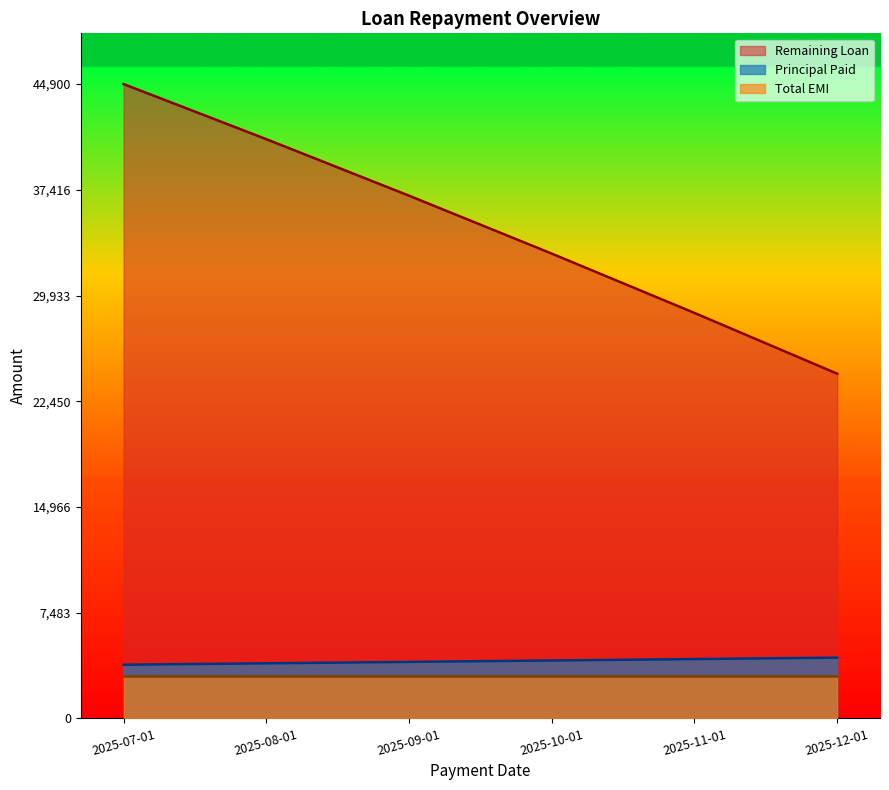

What is the difference between the maximum and second lowest values in the Remaining Loan series?

16200